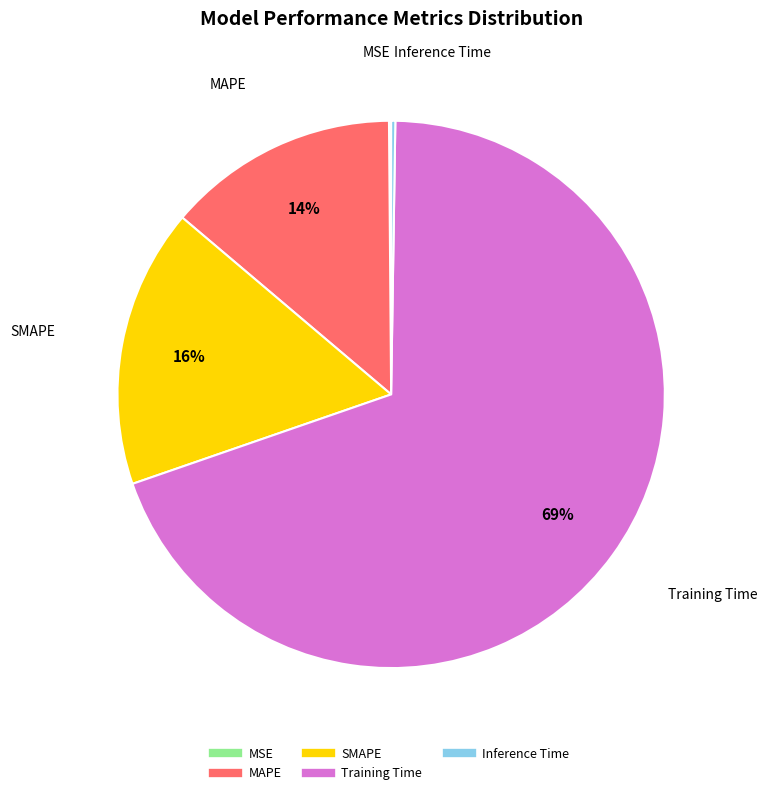

True or false: MAPE accounts for 20% of the total.

False